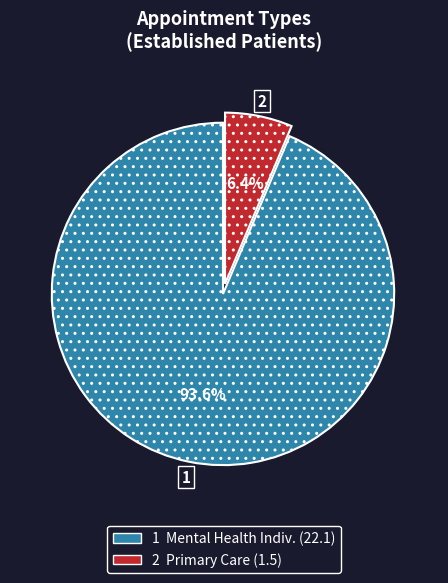

Is there a majority slice in this chart?

Yes